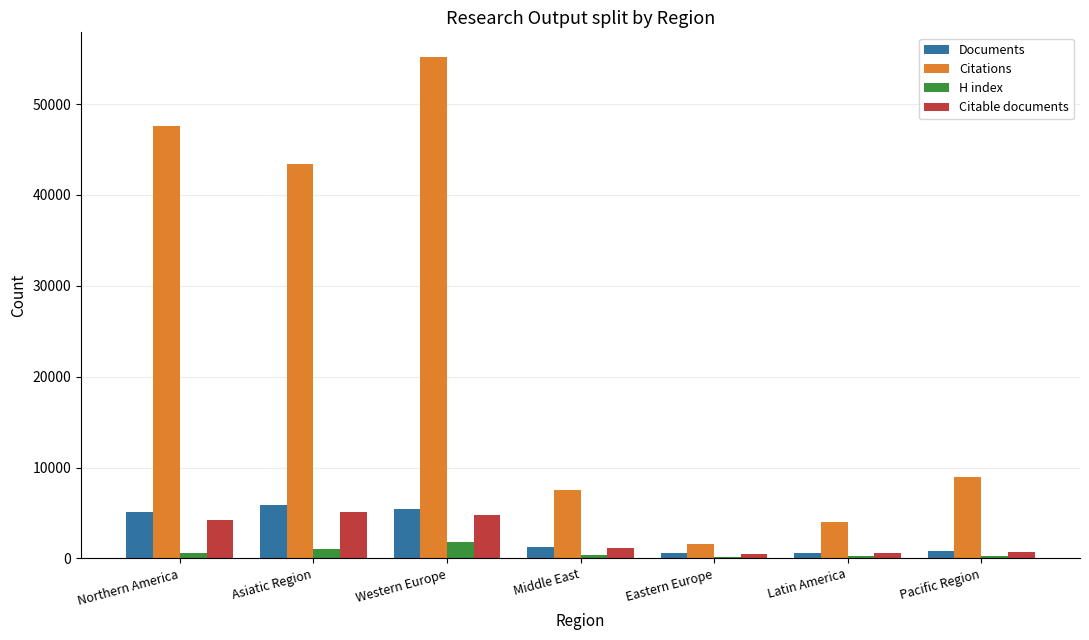

Is it true that Citations equals 47620 at Northern America?

True